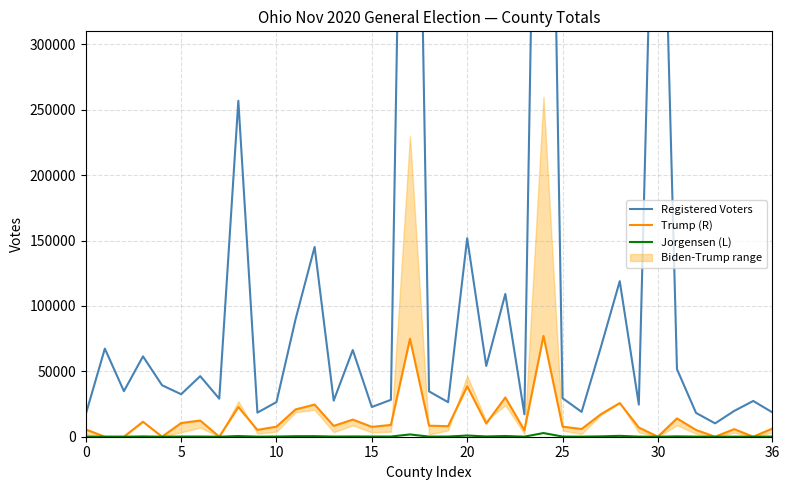

Reading right to left, extract all data points from this chart.

Registered Voters: 18645	27351	19710	10205	18211	51714	600386	24549	118938	67969	18982	29496	882635	17180	109176	54129	151756	26411	34669	888556	28211	22730	66293	27616	145129	89826	26492	18416	256908	29069	46315	32489	39344	61453	34837	67374	17246
Trump (R): 6197	0	5793	0	5158	14008	0	7031	25730	17103	5895	7718	77094	4916	30013	10138	38585	8042	8446	74922	9012	7549	13096	8263	24593	20858	7688	5216	22719	0	12377	10467	0	11458	0	0	5531
Jorgensen (L): 100	0	82	0	84	270	0	82	667	264	63	126	2804	53	539	208	917	137	86	1742	135	146	207	120	426	399	134	67	507	0	138	126	0	222	0	0	46